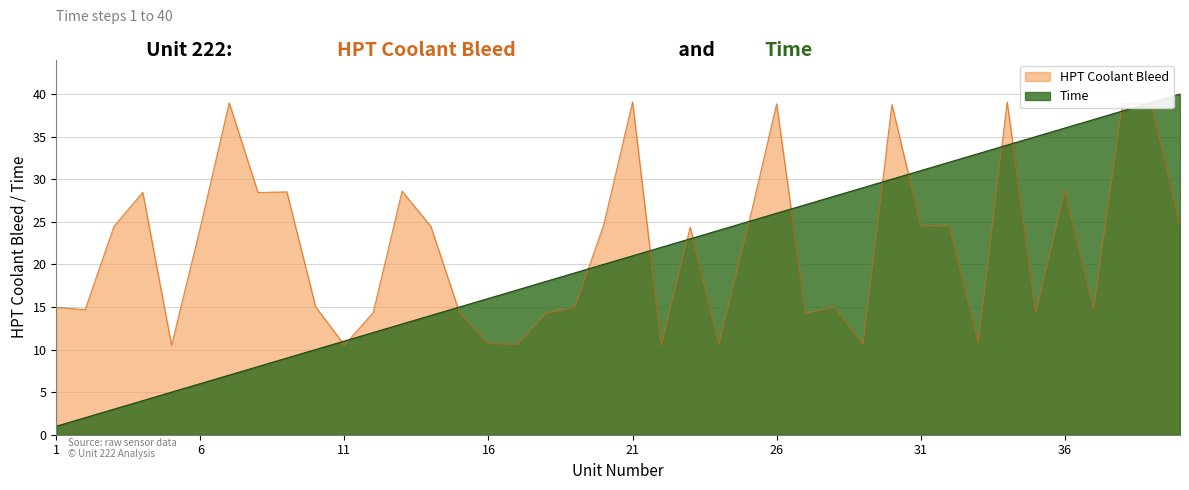

True or false: HPT Coolant Bleed and Time intersect in this chart.

True